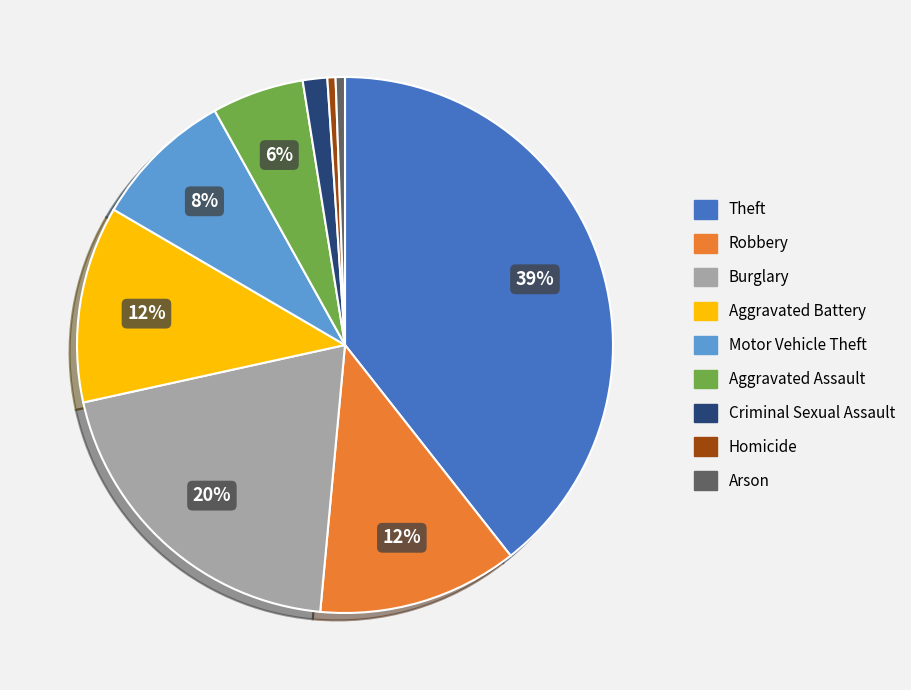

To the nearest percent, what is the difference between the Theft and Burglary slice percentages?

19%